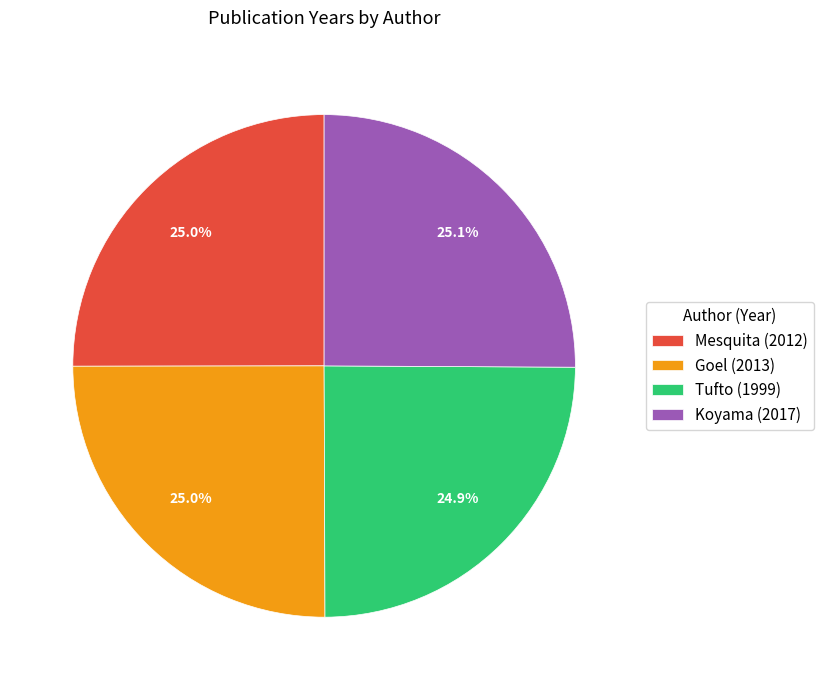

How many slices are in this pie chart?

4